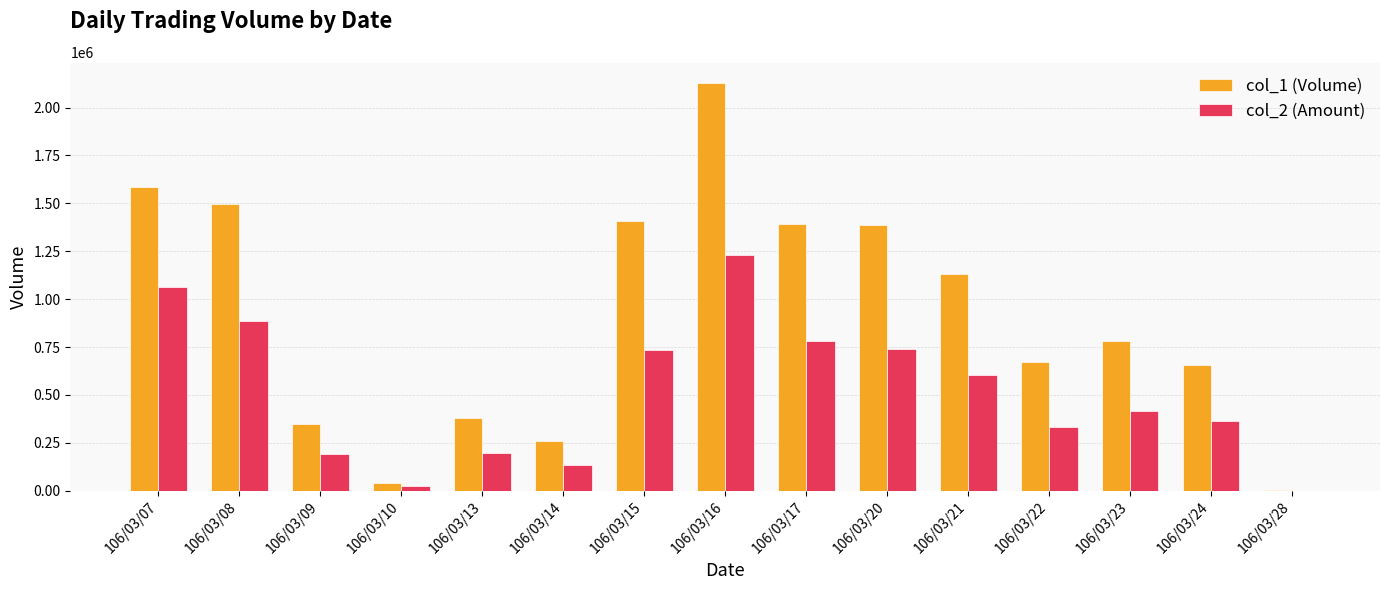

Are the bars grouped side by side (vs. stacked)?

Yes